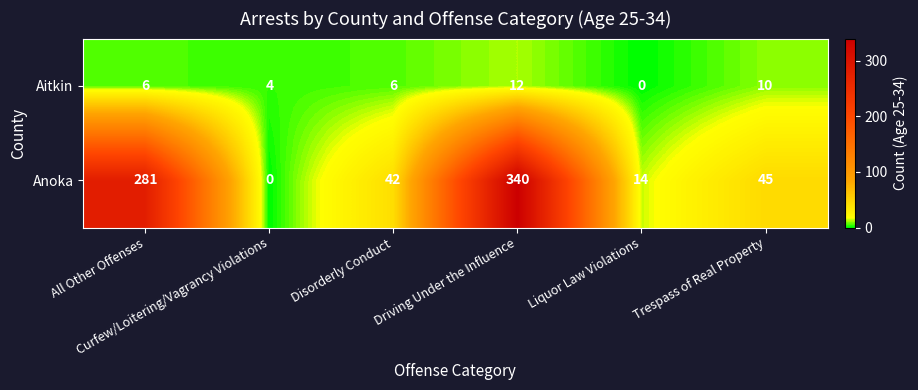

Which series has the largest range (max minus min)?

Anoka